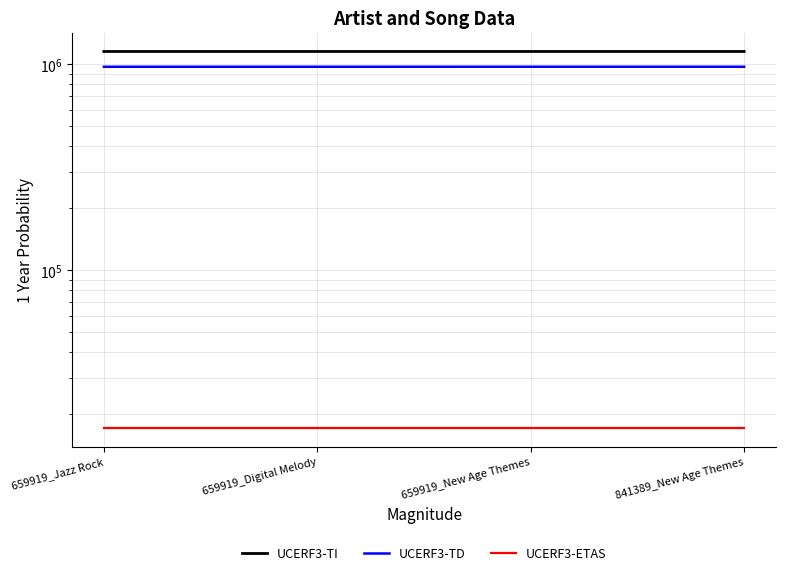

What value does the UCERF3-TD series have at 659919_Digital Melody?

974214